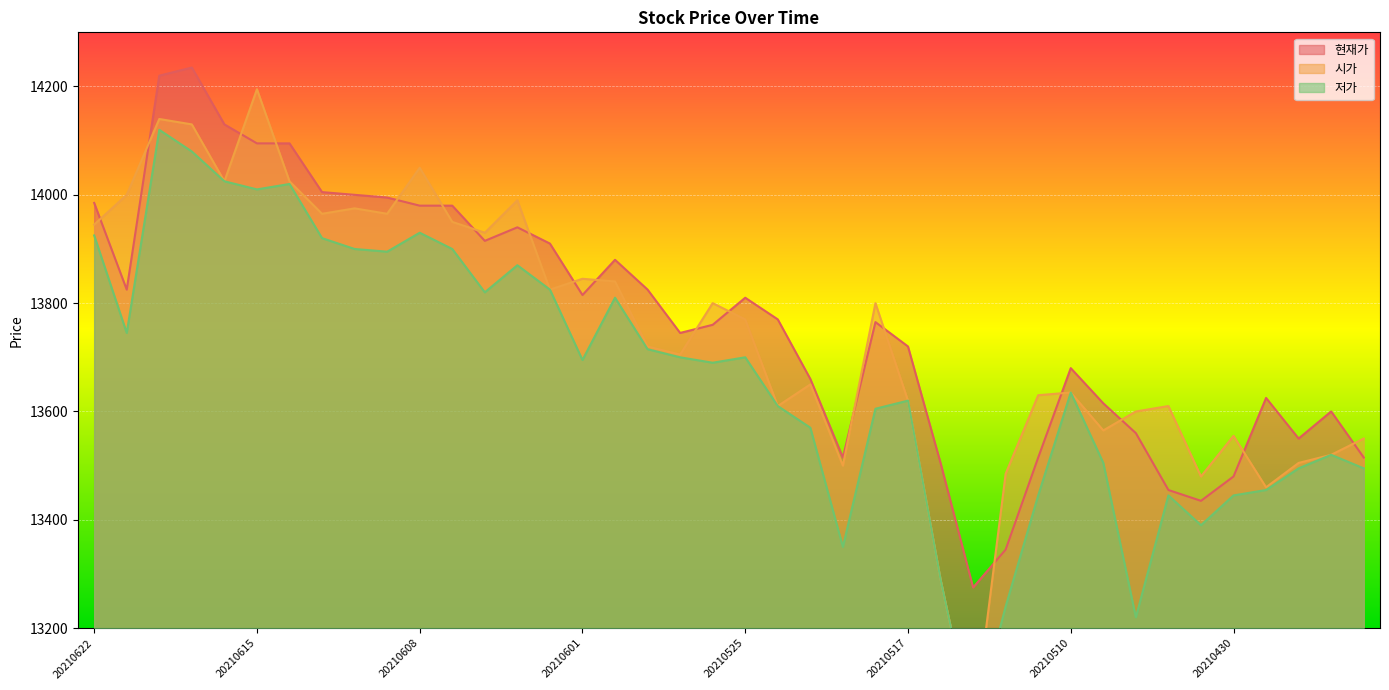

At 20210618, list the series in order from largest to smallest.

현재가, 시가, 저가